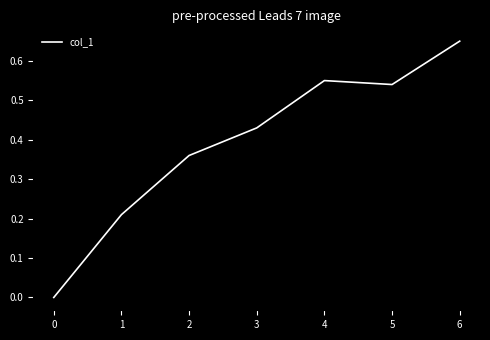

What is the sum of all values?

2.7